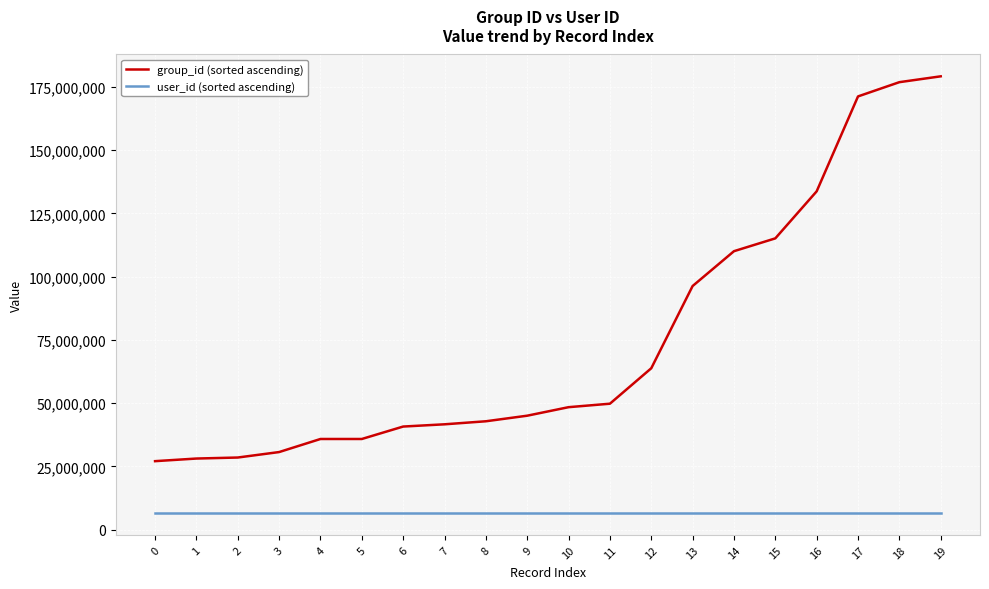

What is the greatest value displayed?

179192336